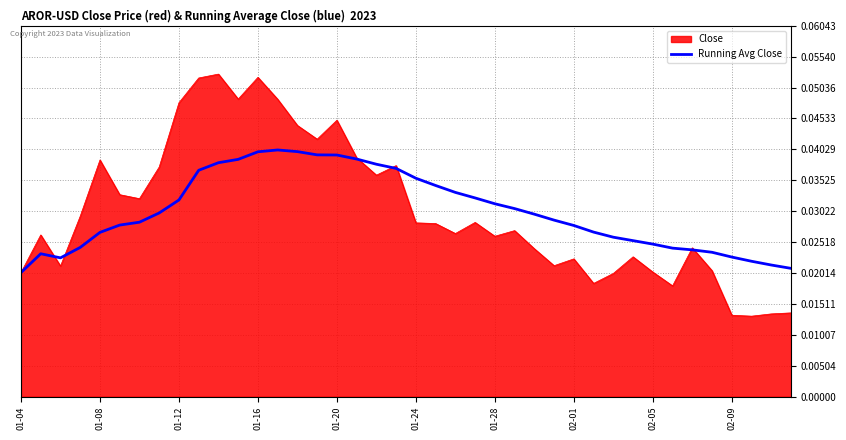

Does the chart display data point markers on the line(s)?

No